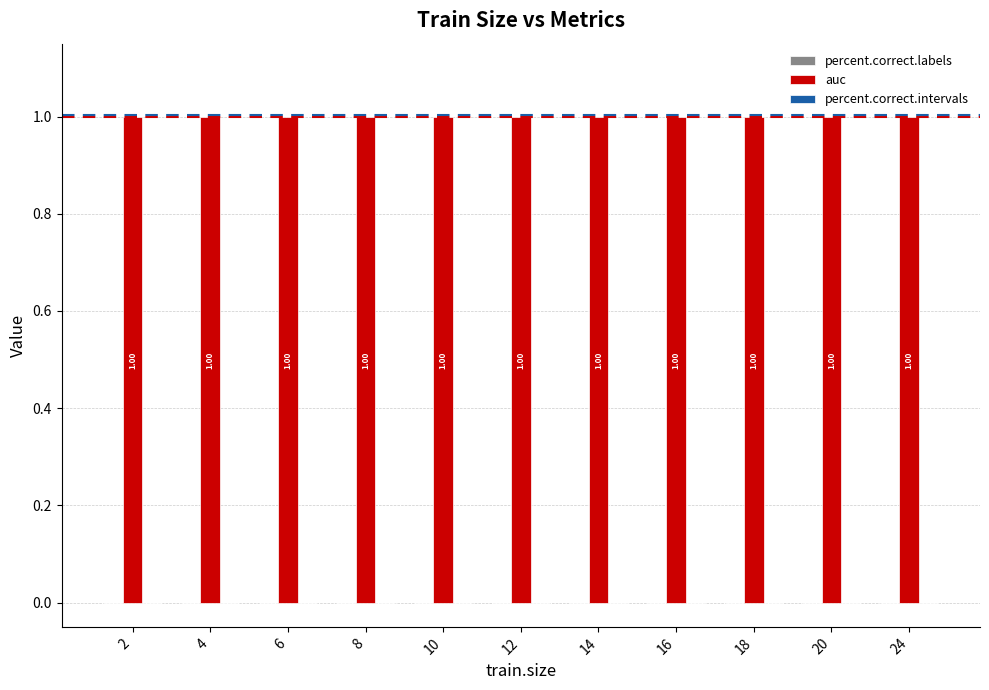

Count the number of categories in the chart.

11